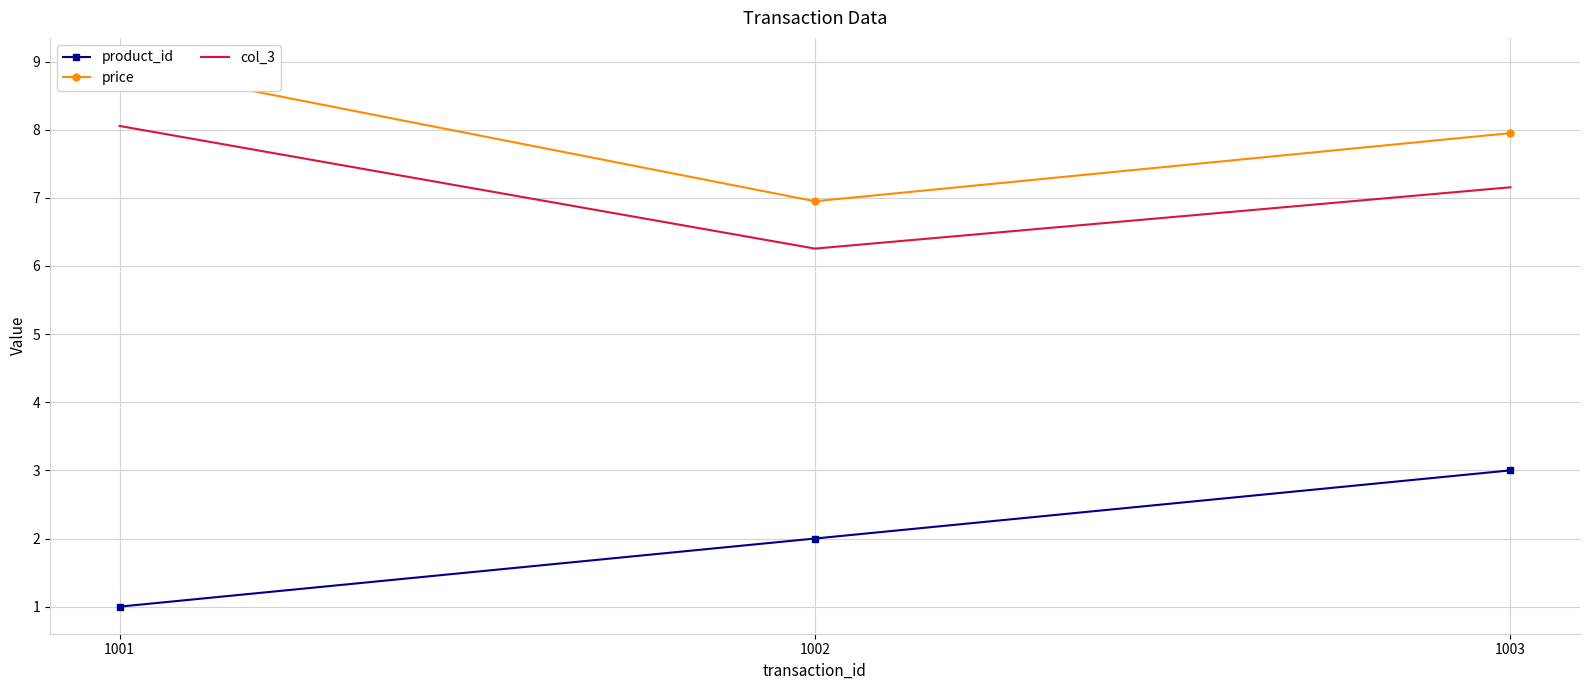

What is the smallest value displayed?

1.0